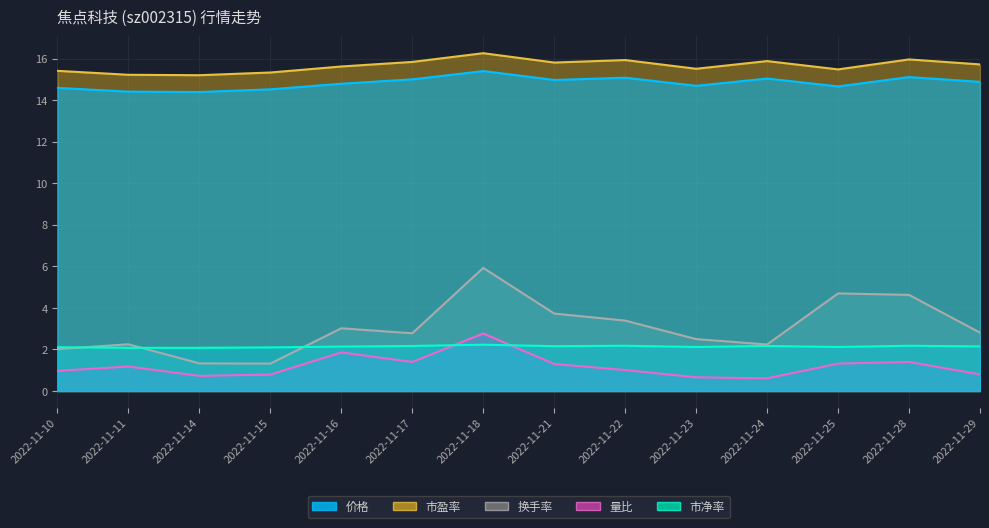

What is the sum of the 价格 values at 2022-11-22 and 2022-11-28?

30.2